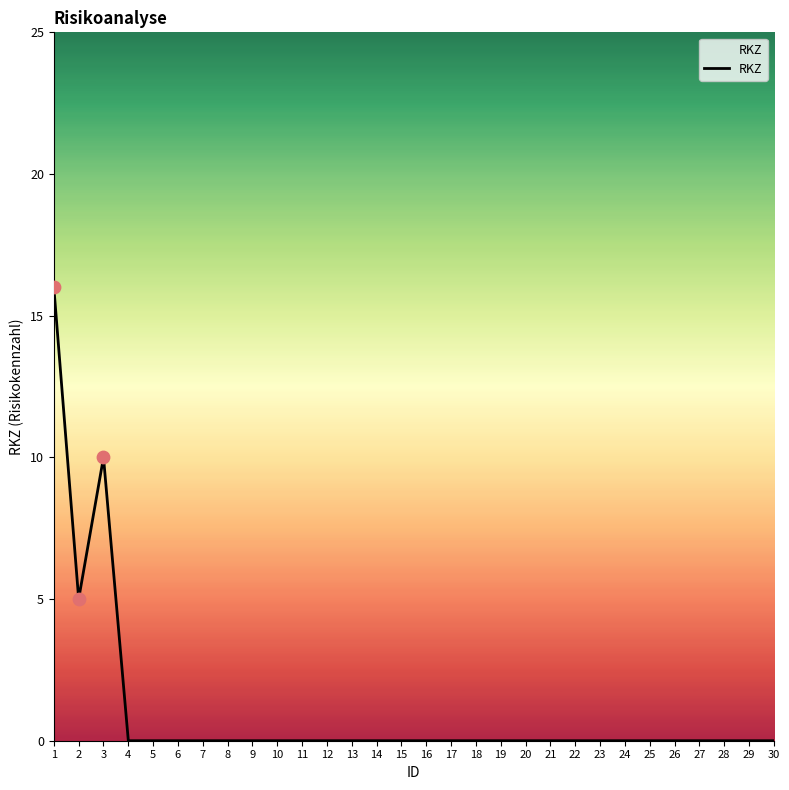

What is the change in value from 1 to 4?

-16